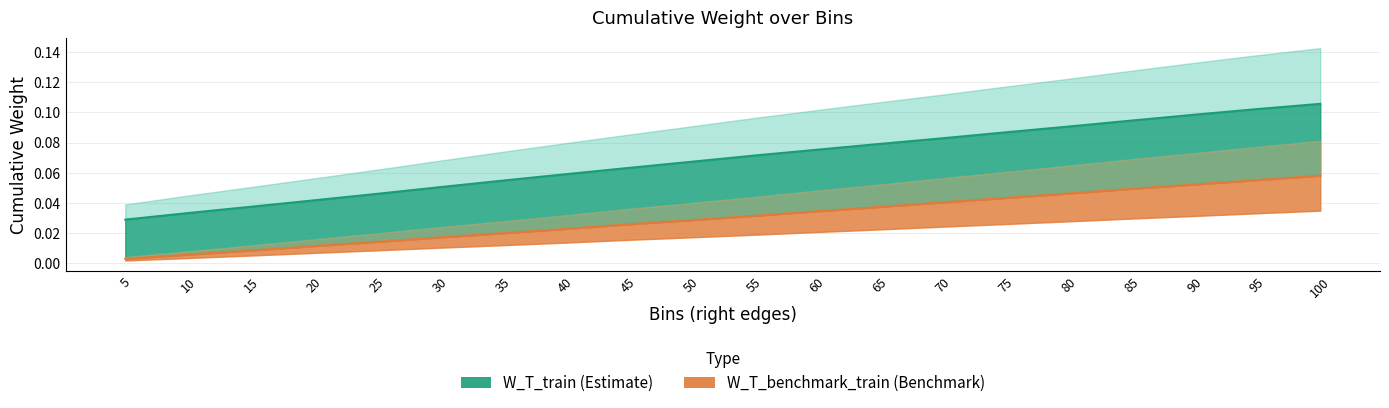

Is it true that W_T_benchmark_train equals 0.0 at 15?

True